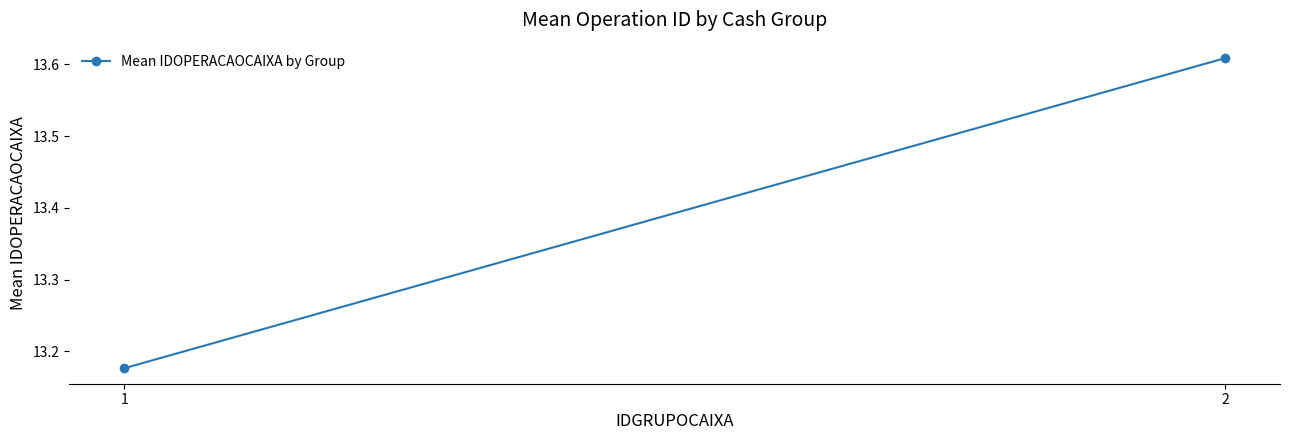

What value does the data have at 2?

13.6